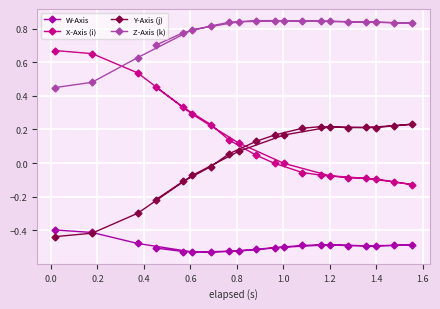

How many lines are shown in the chart?

4